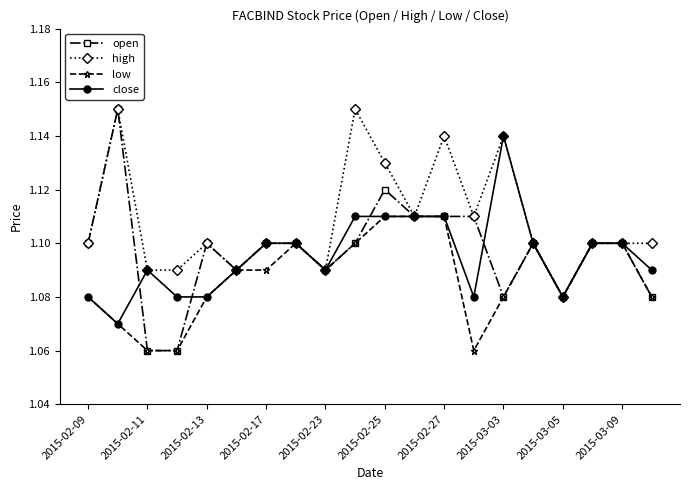

Which series has the largest range (max minus min)?

open